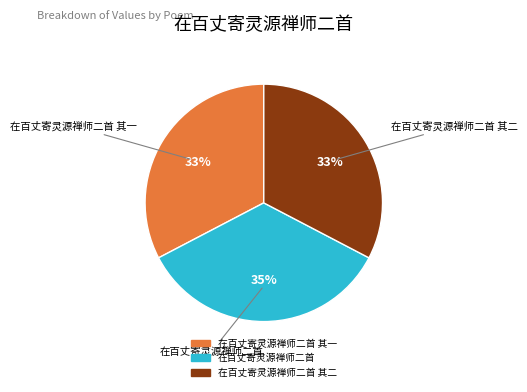

Count the number of slices in the pie.

3